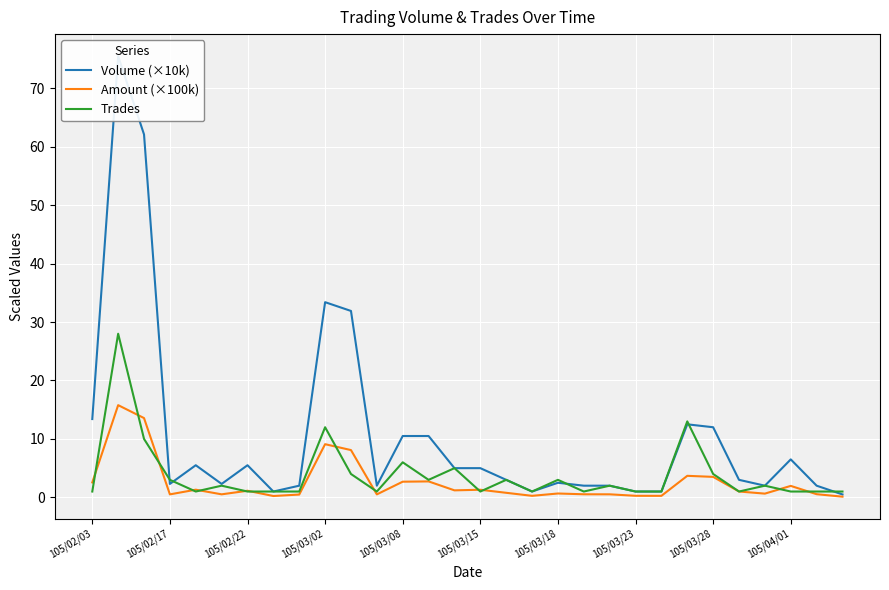

Is the value of Volume (×10k) at 105/04/01 greater than the value of Amount (×100k) at 105/03/08?

Yes